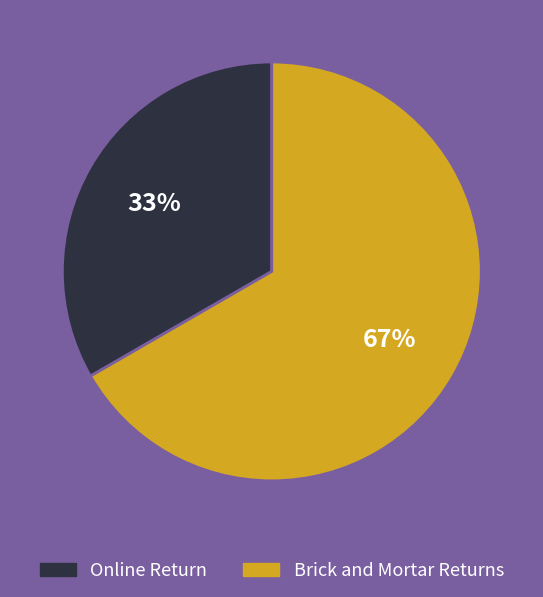

Is there a majority slice in this chart?

Yes